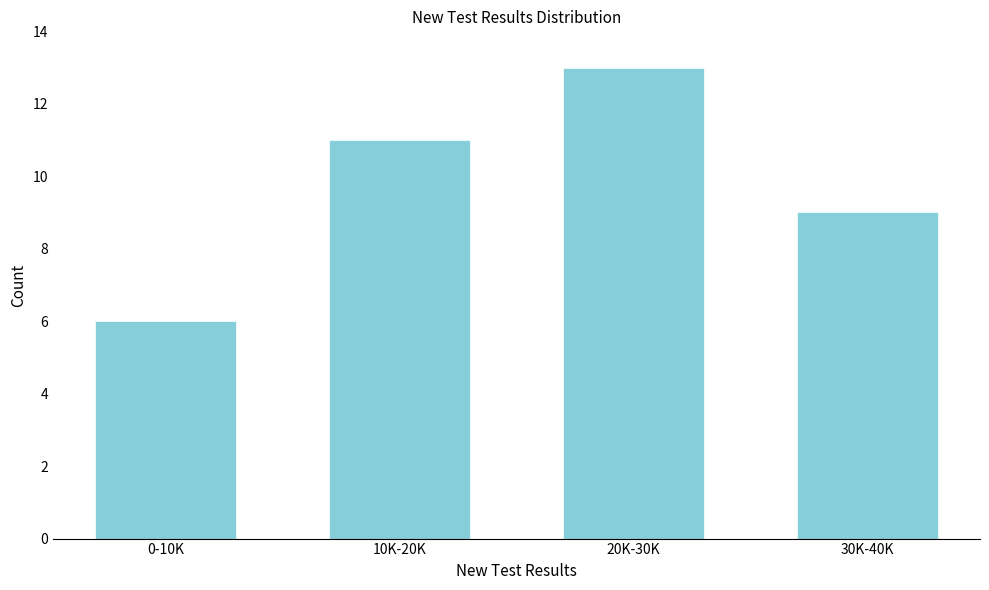

Reading right to left, list all the values displayed in this chart.

30K-40K=9	20K-30K=13	10K-20K=11	0-10K=6